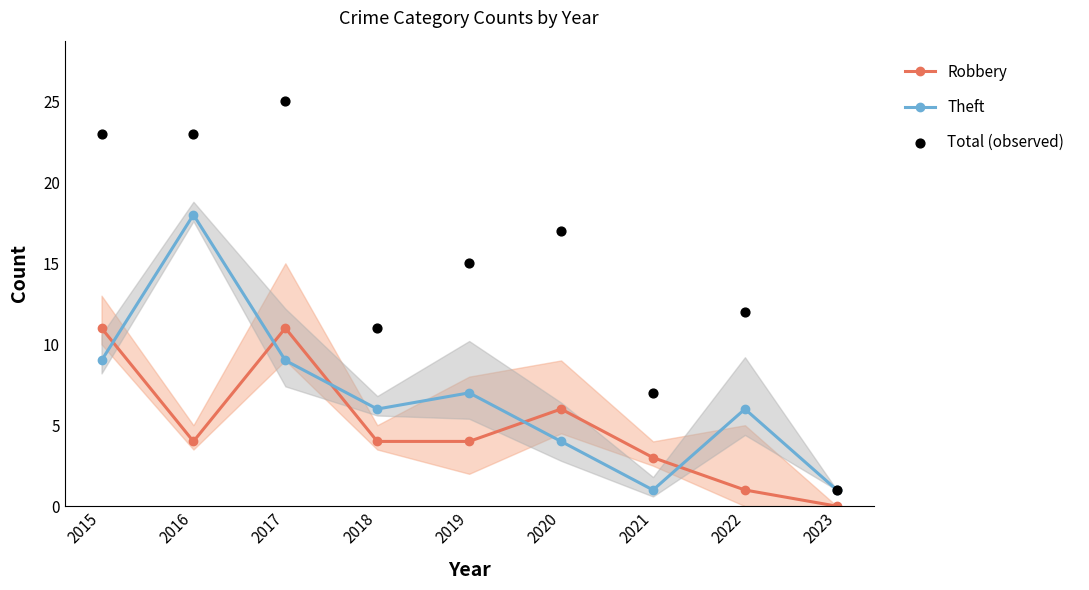

What are all the series names shown in the legend?

Robbery, Theft, Total (observed)